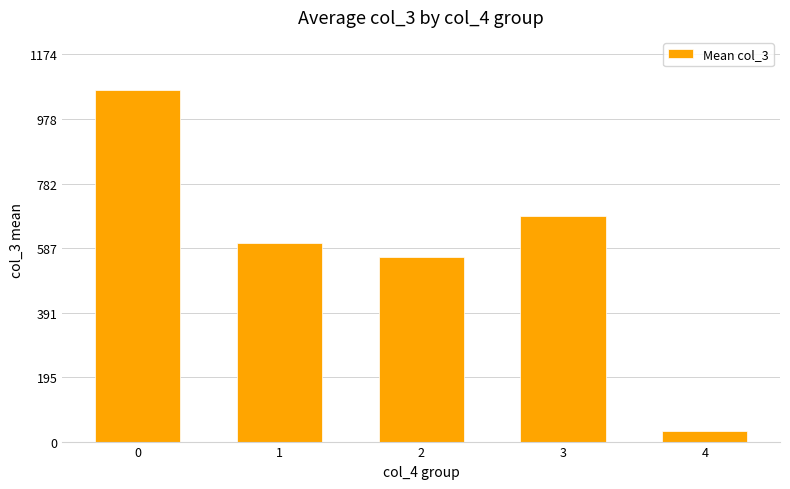

Reading left to right, what are all the values shown in this chart?

0=1067.5	1=603.8	2=558.5	3=683.3	4=32.0